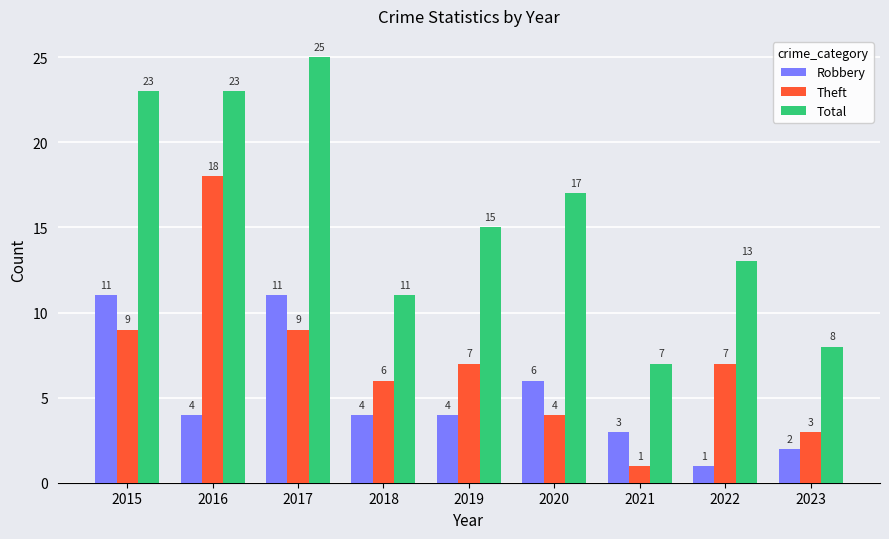

What are all the series names shown in the legend?

Robbery, Theft, Total